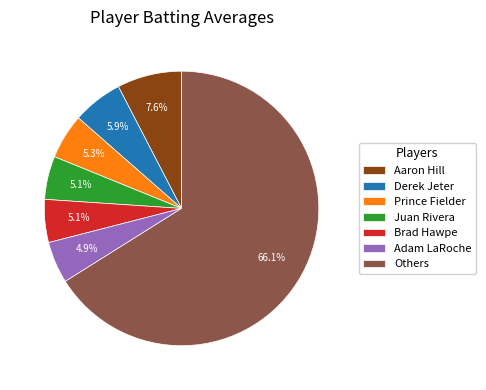

What is the largest slice in the pie chart?

Others